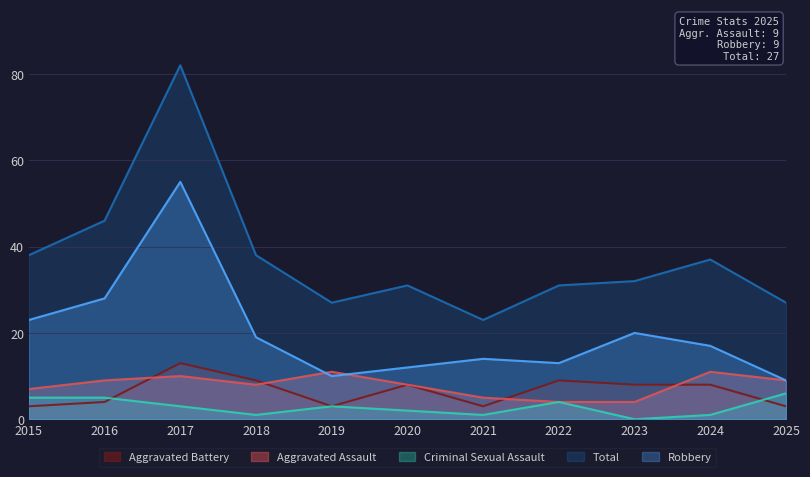

What is the maximum value shown in the chart?

82